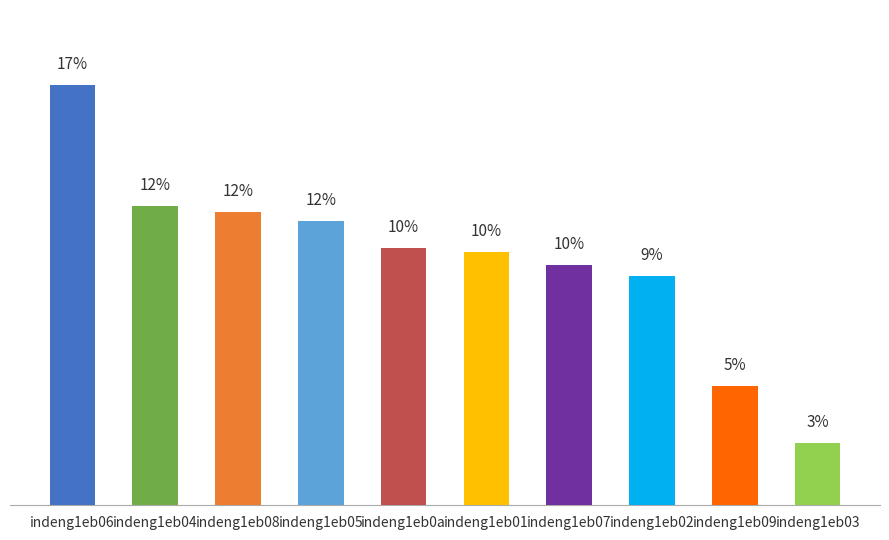

What is the label of the 3rd bar from the left?

indeng1eb08